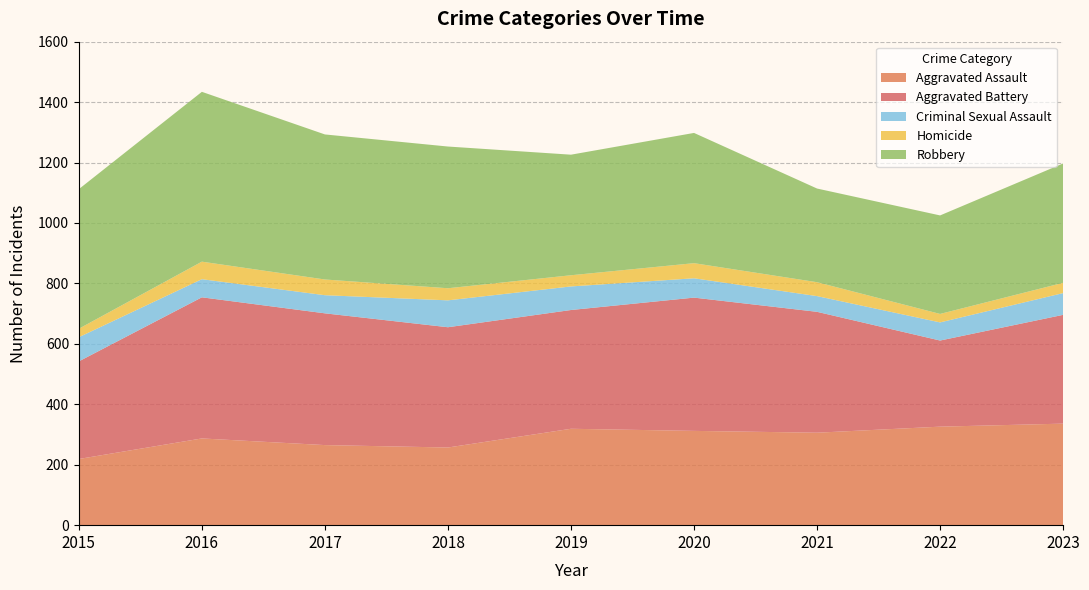

Reading right to left, what are all the values shown in this chart?

Aggravated Assault: 336	326	306	312	319	257	265	287	219
Aggravated Battery: 360	285	400	441	393	398	436	467	323
Criminal Sexual Assault: 72	60	52	64	78	89	60	60	80
Homicide: 34	28	46	50	37	40	52	58	28
Robbery: 395	326	310	431	399	469	480	562	462